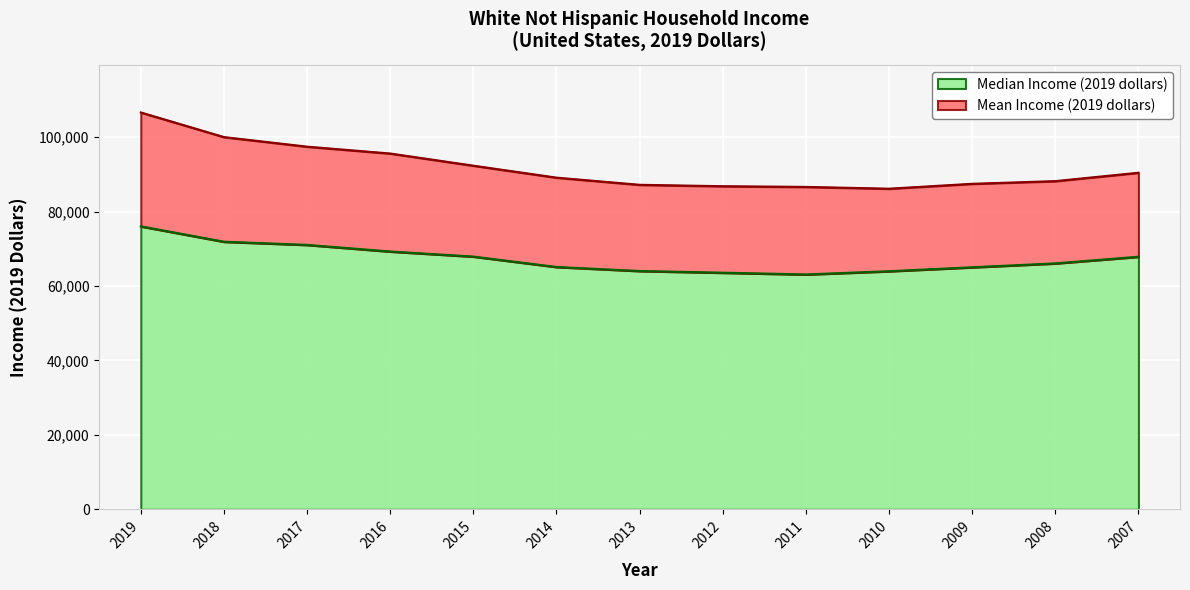

Reading right to left, transcribe all the data shown in this chart.

Median Income (2019 dollars): 2007=67884	2008=66099	2009=65053	2010=63996	2011=63124	2012=63597	2013=64054	2014=65135	2015=67930	2016=69292	2017=71071	2018=71922	2019=76057
Mean Income (2019 dollars): 2007=90456	2008=88206	2009=87484	2010=86173	2011=86650	2012=86838	2013=87216	2014=89142	2015=92355	2016=95624	2017=97466	2018=100041	2019=106659